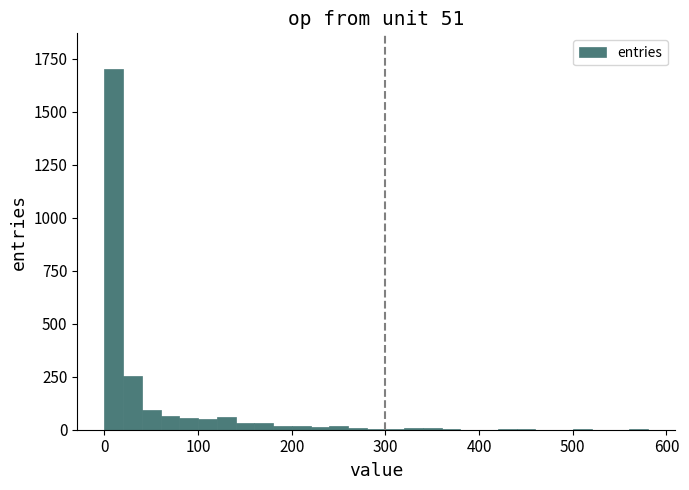

Around what value on the x-axis is the tallest bar? Give the approximate position of its centre, as read against the axis.

10